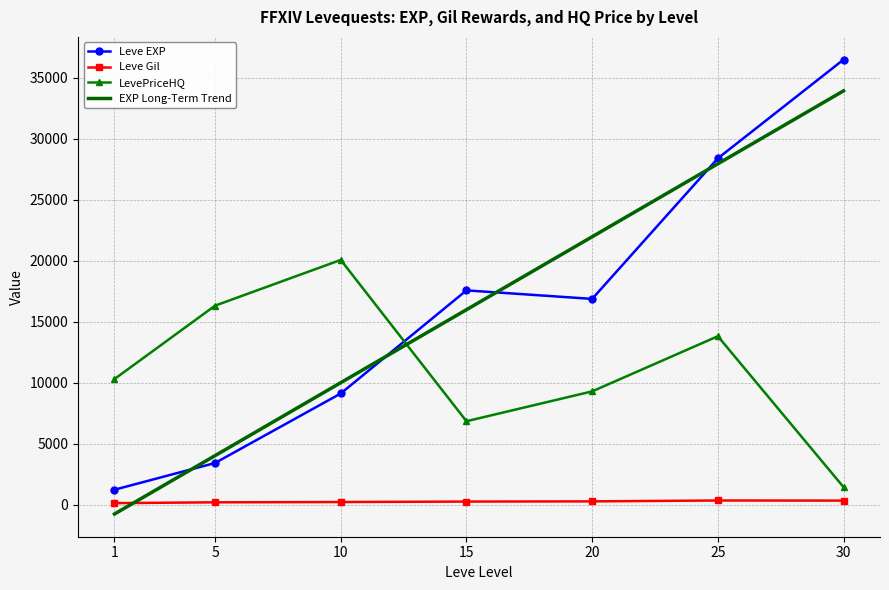

True or false: Leve Gil and Leve EXP cross at least once.

False